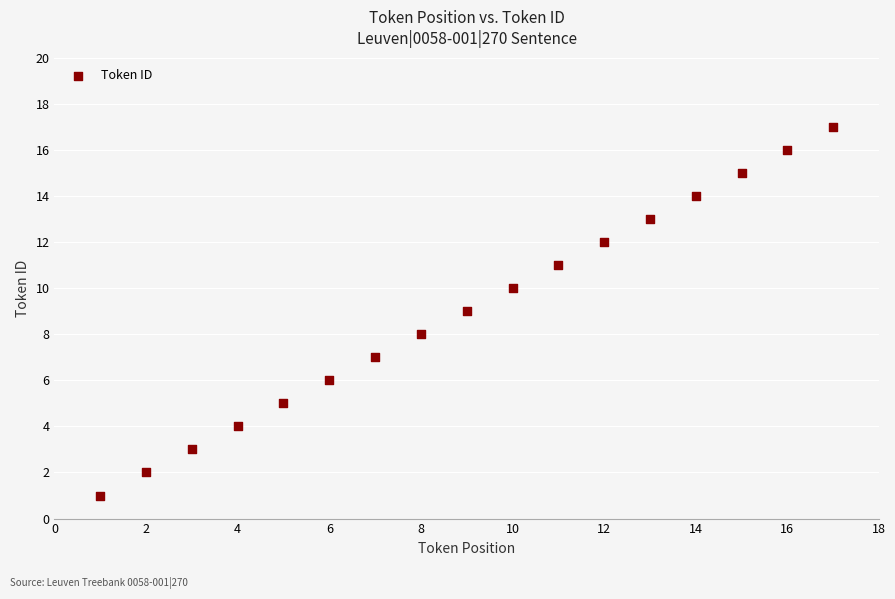

What is the range of X values (max minus min)?

16